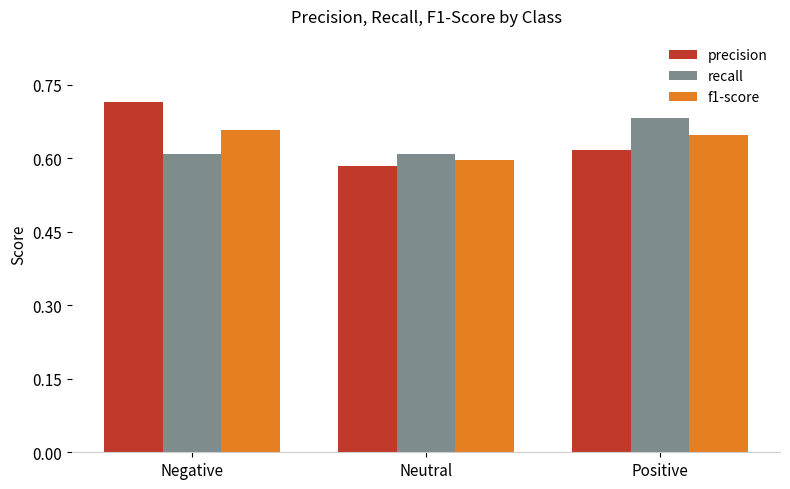

What is the label of the 2nd bar from the right?

Neutral